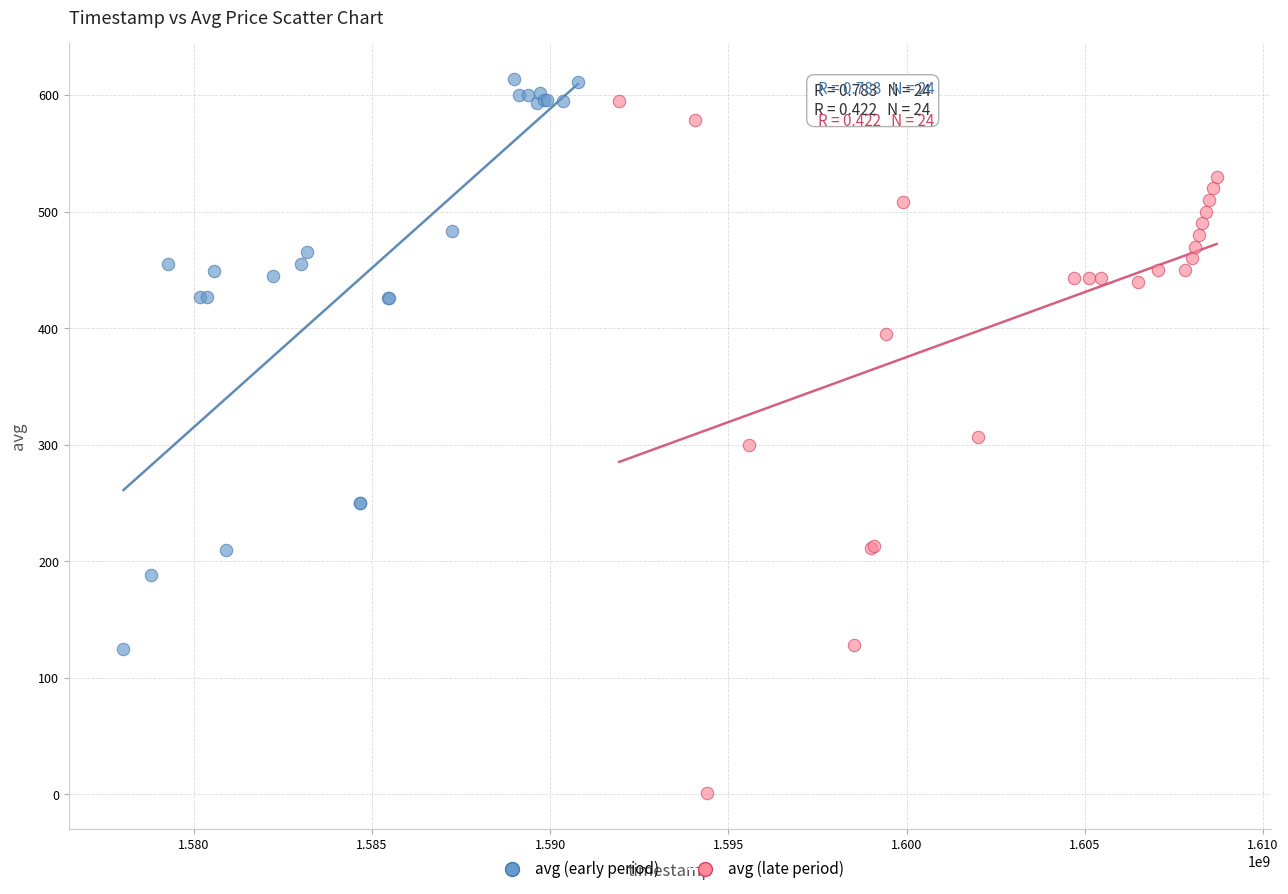

Which series reaches the minimum Y coordinate?

avg (late period)